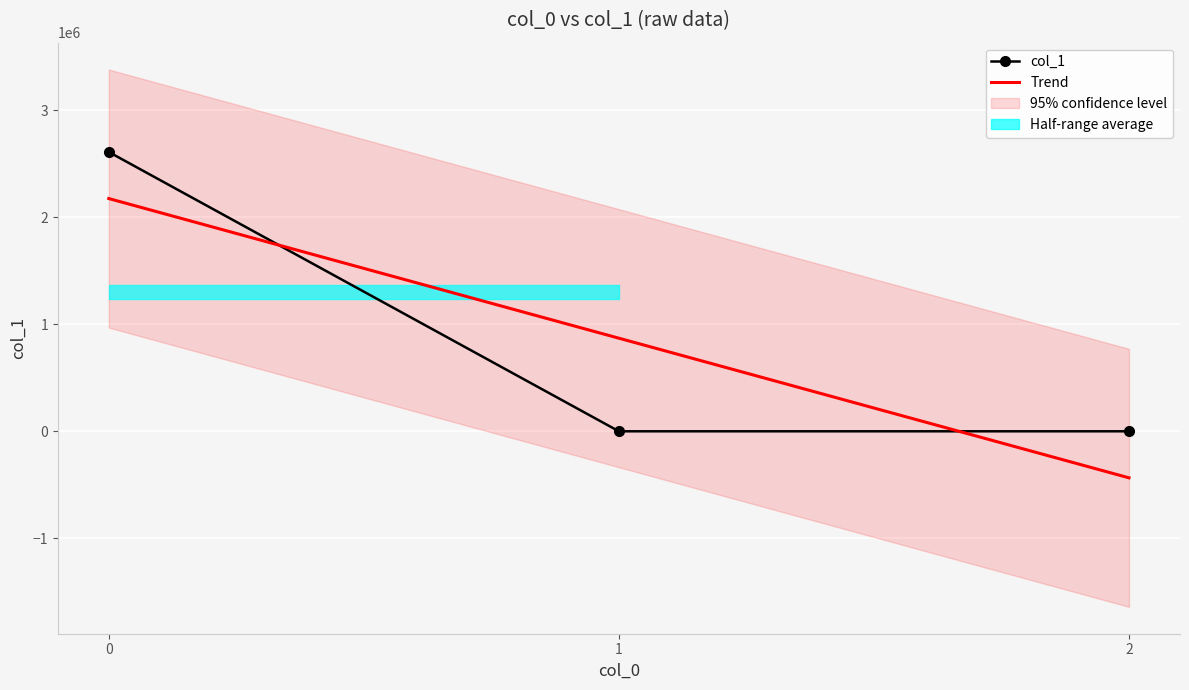

What is the smallest value displayed?

-434759.0